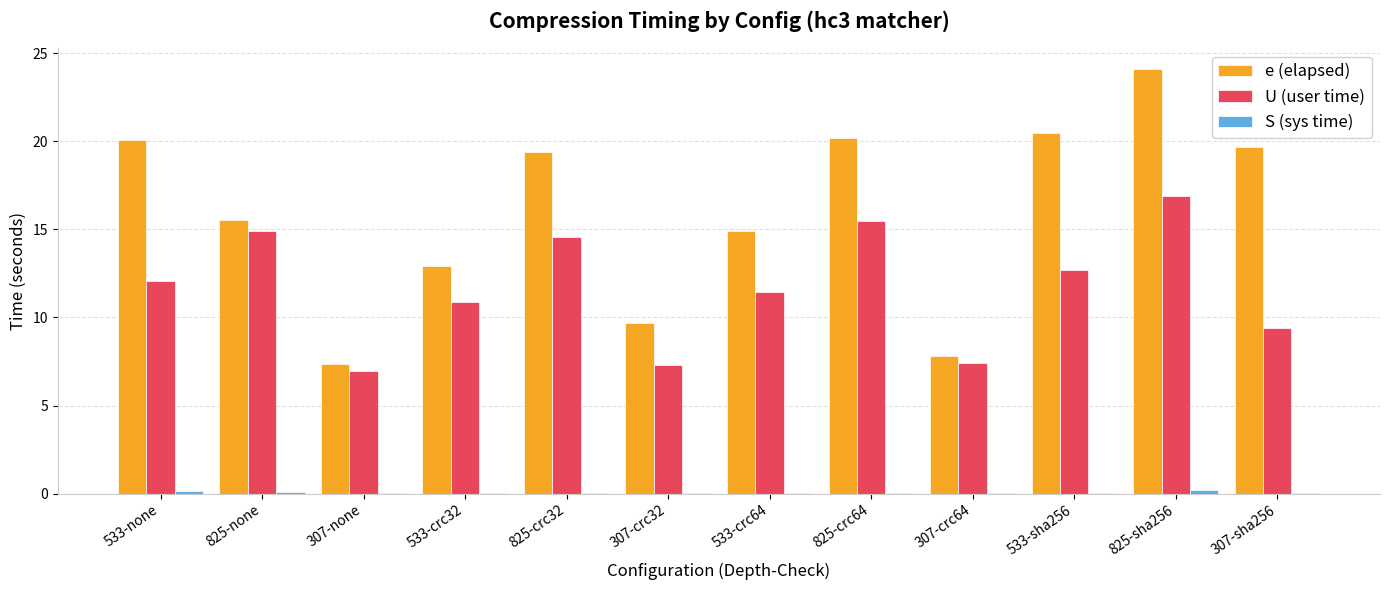

At which category is the sum across all series the highest?

825-sha256